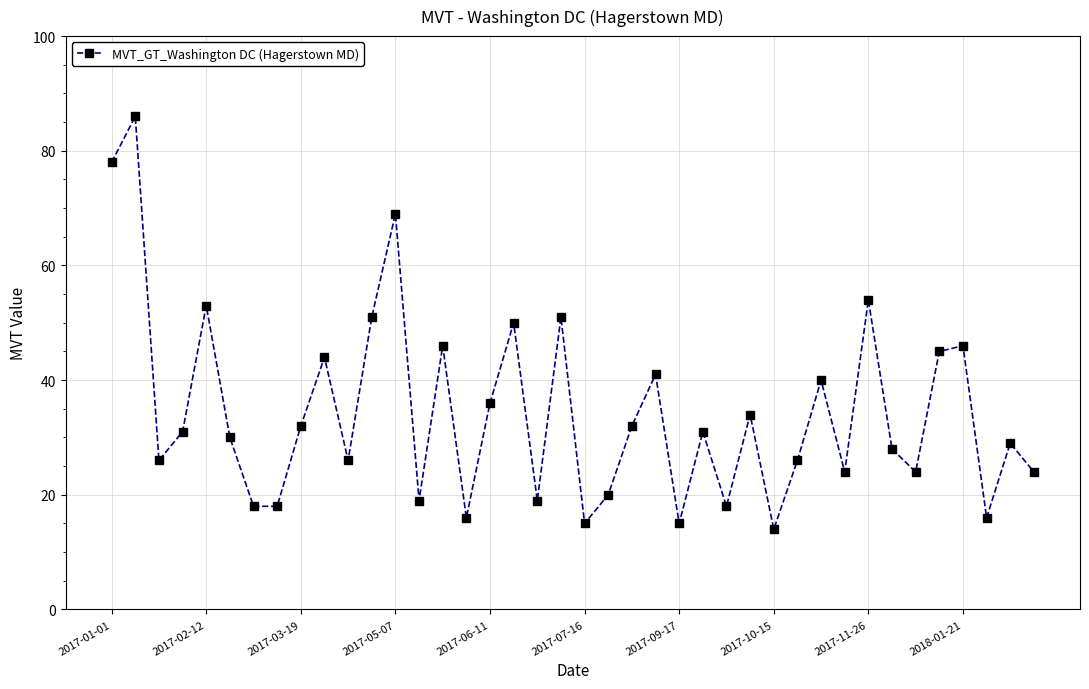

How many interior local peaks (higher than both neighbors) does the data have?

14